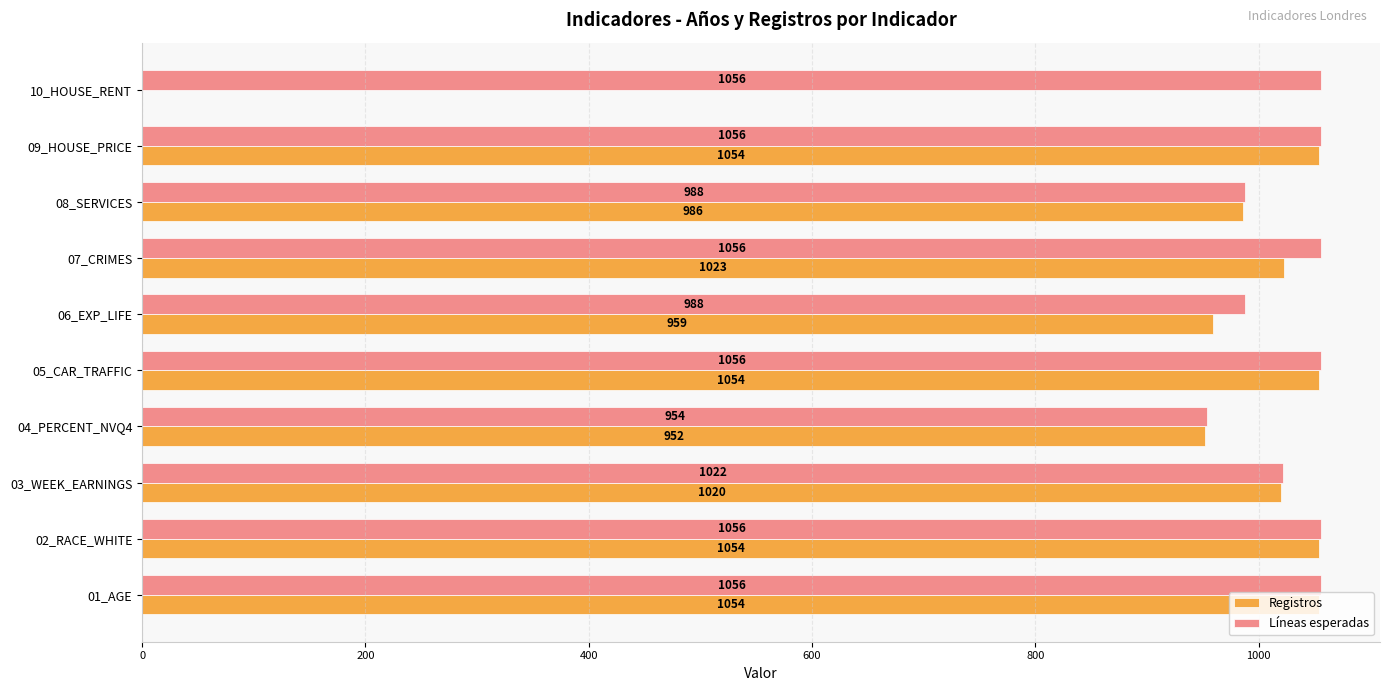

Is it true that Líneas esperadas equals 1056 at 10_HOUSE_RENT?

True